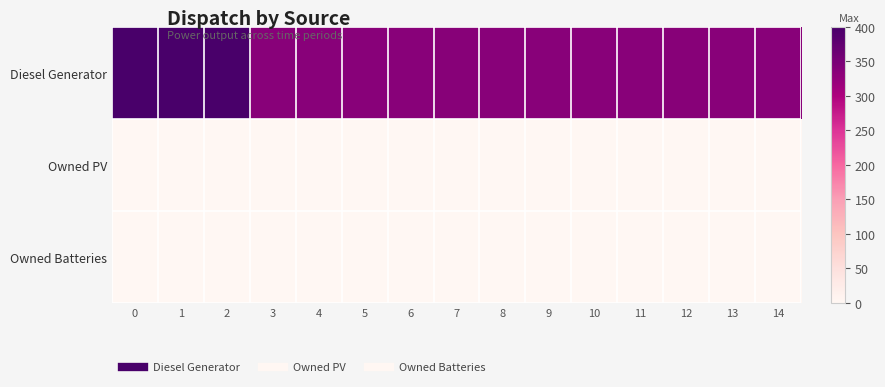

List the series in order of their peak value, highest first.

Diesel Generator, Owned PV, Owned Batteries